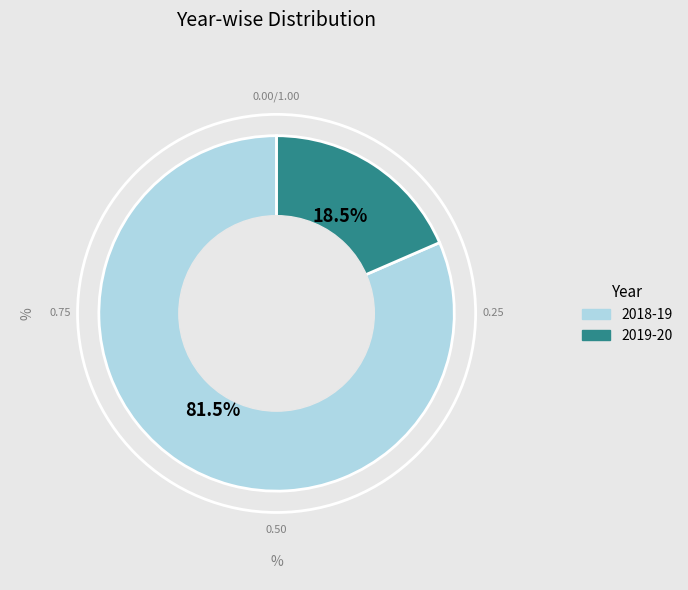

Count the number of slices in the pie.

2